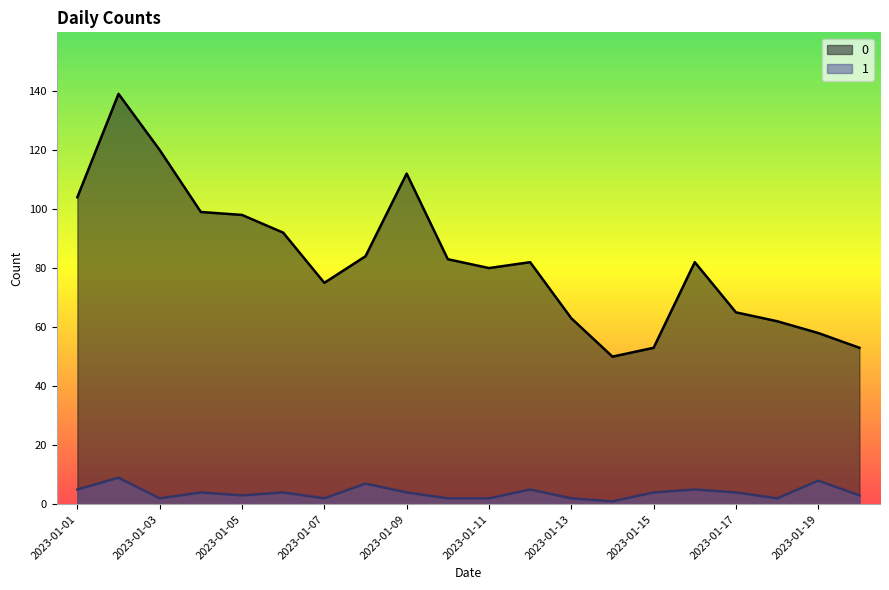

How many lines are shown in the chart?

2